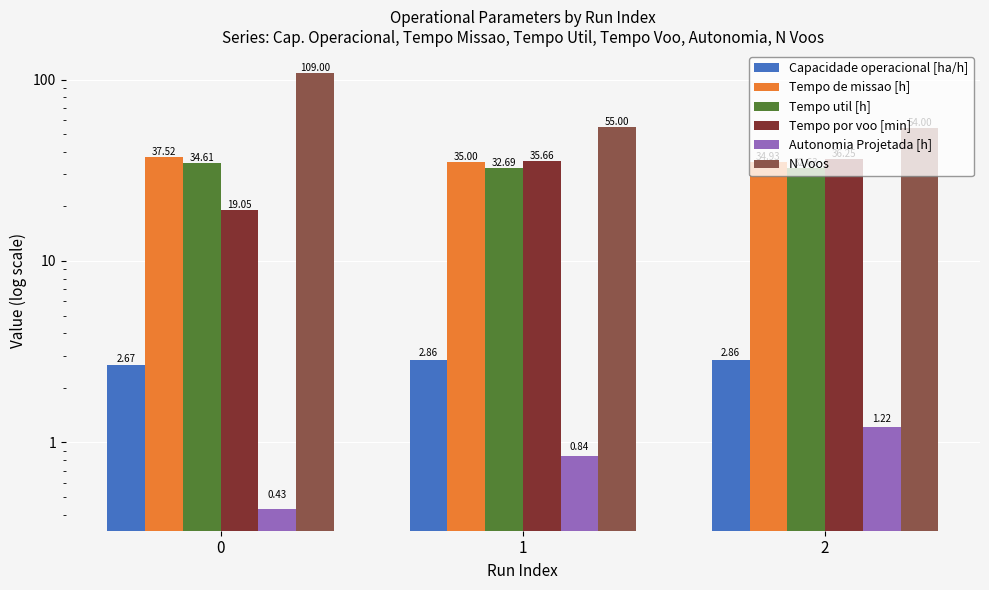

How many bars are there in each group?

6